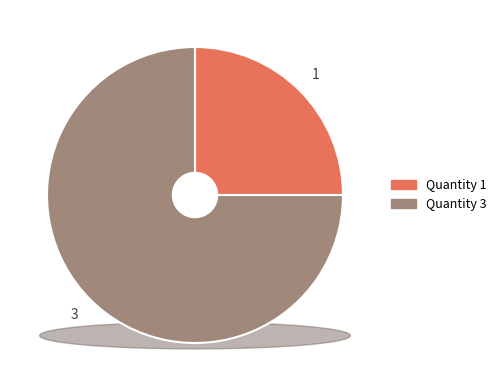

To the nearest percent, what percentage of the pie is 3?

75%